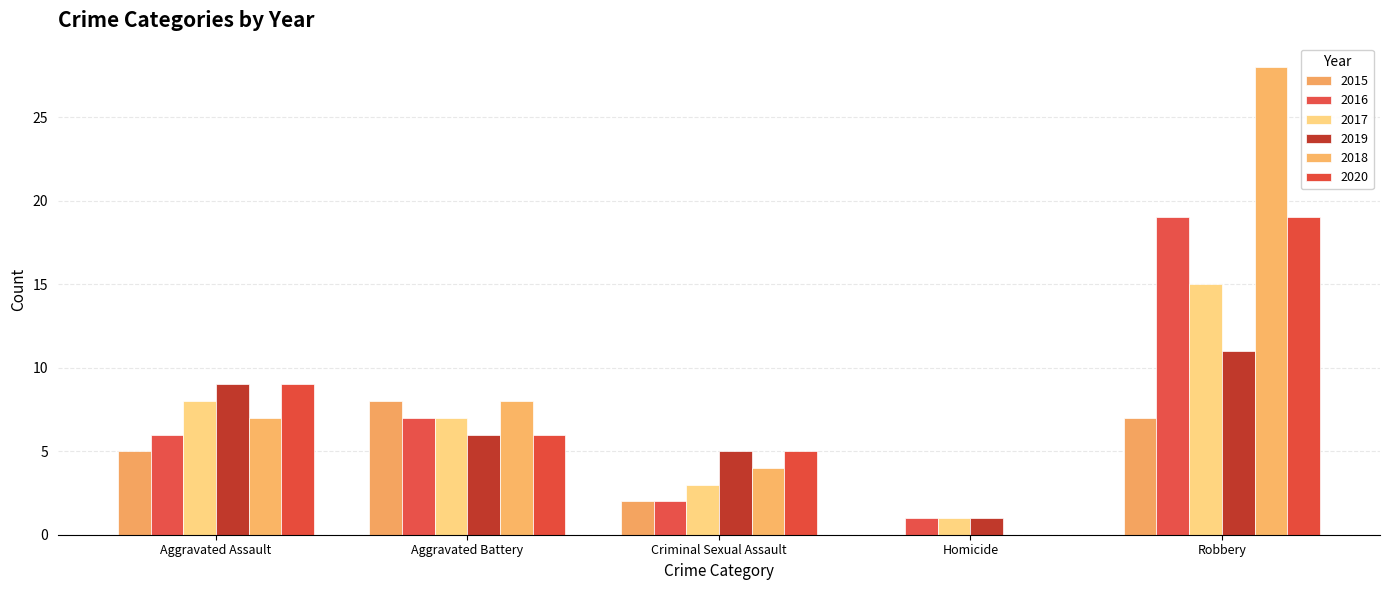

How many groups of bars are there?

5